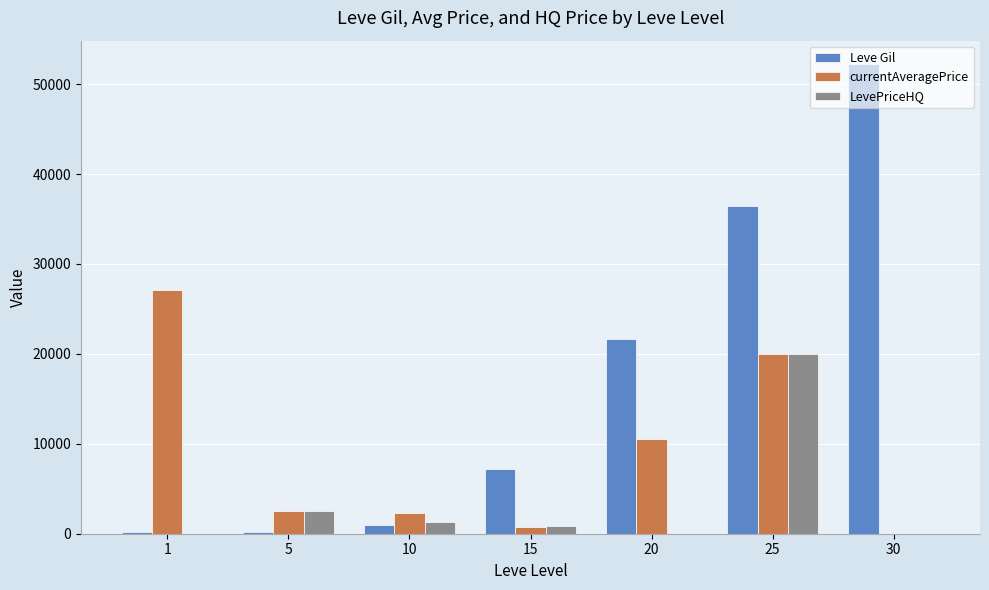

What is the average value of the LevePriceHQ series?

3534